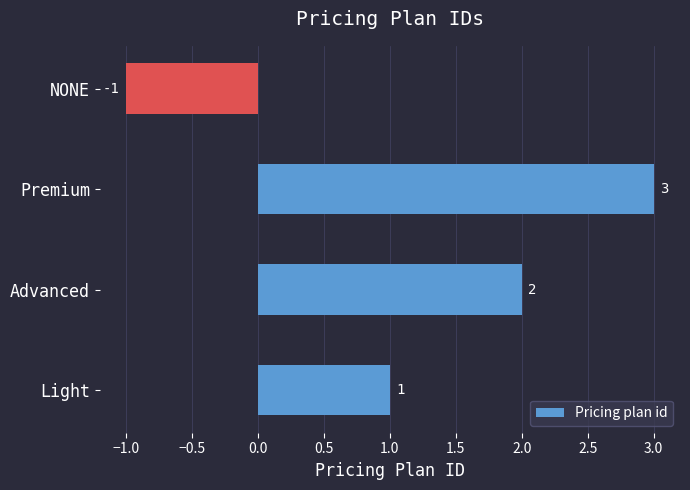

True or false: the data shows 1 at Light.

True